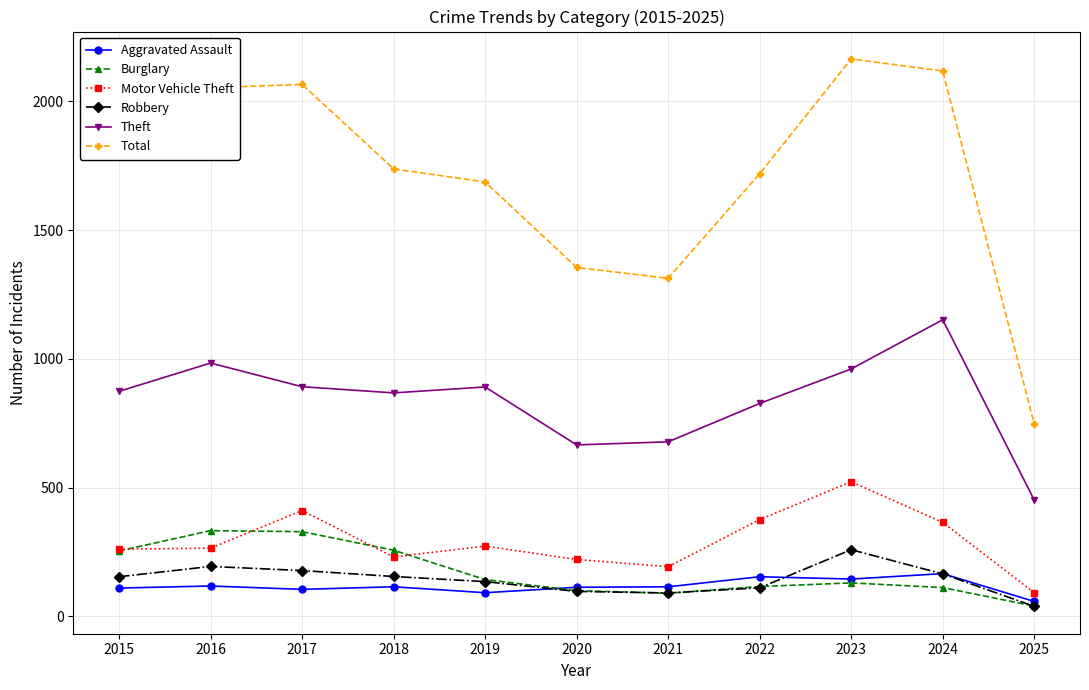

Does the chart display data point markers on the line(s)?

Yes